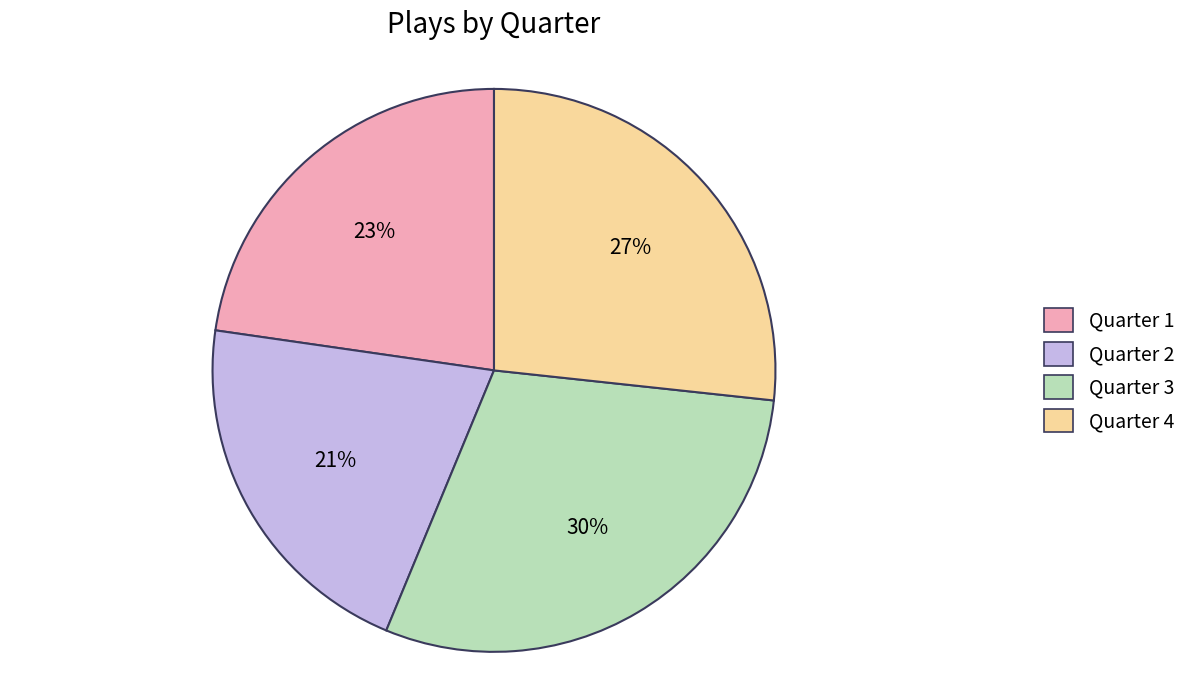

Is there any slice that represents more than half of the pie?

No